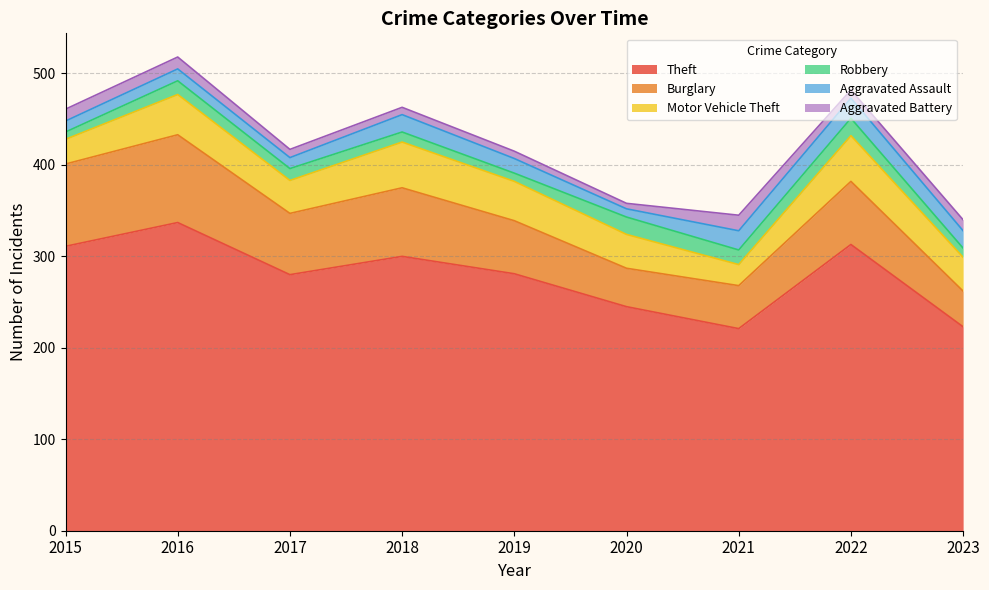

What is the smallest value displayed?

6